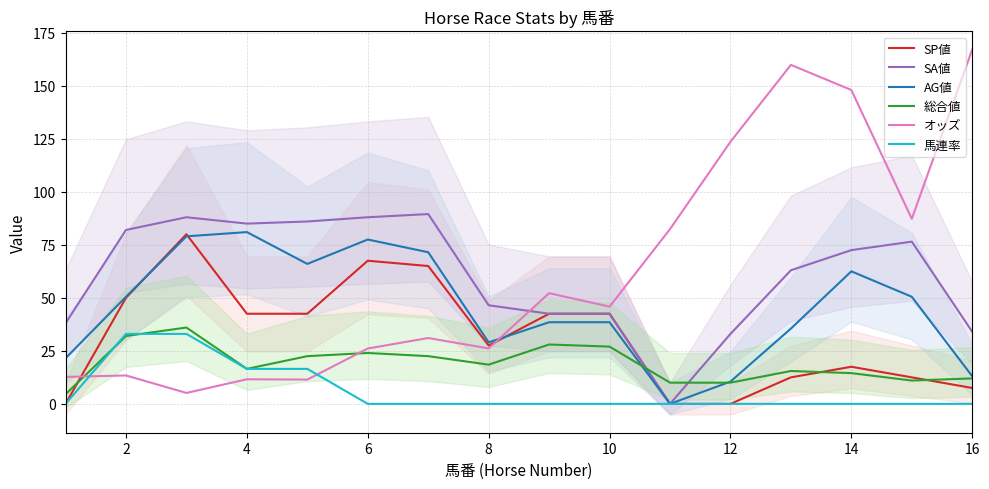

True or false: SA値 and オッズ cross at least once.

True